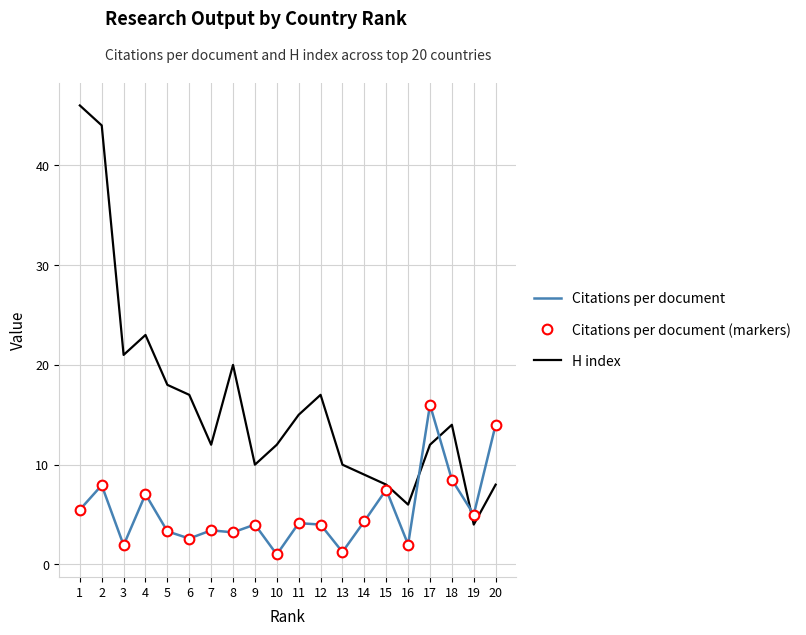

What is the difference between the maximum and minimum values in the Citations per document series?

15.0